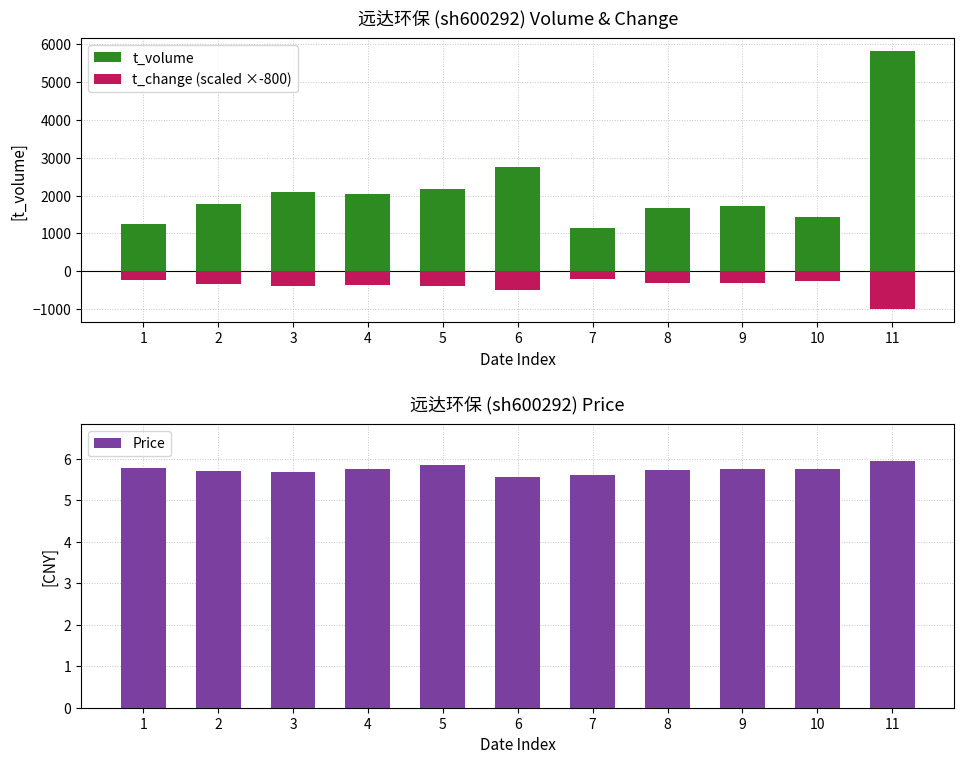

What is the sum of all t_change (scaled ×-800) values?

-4224.0